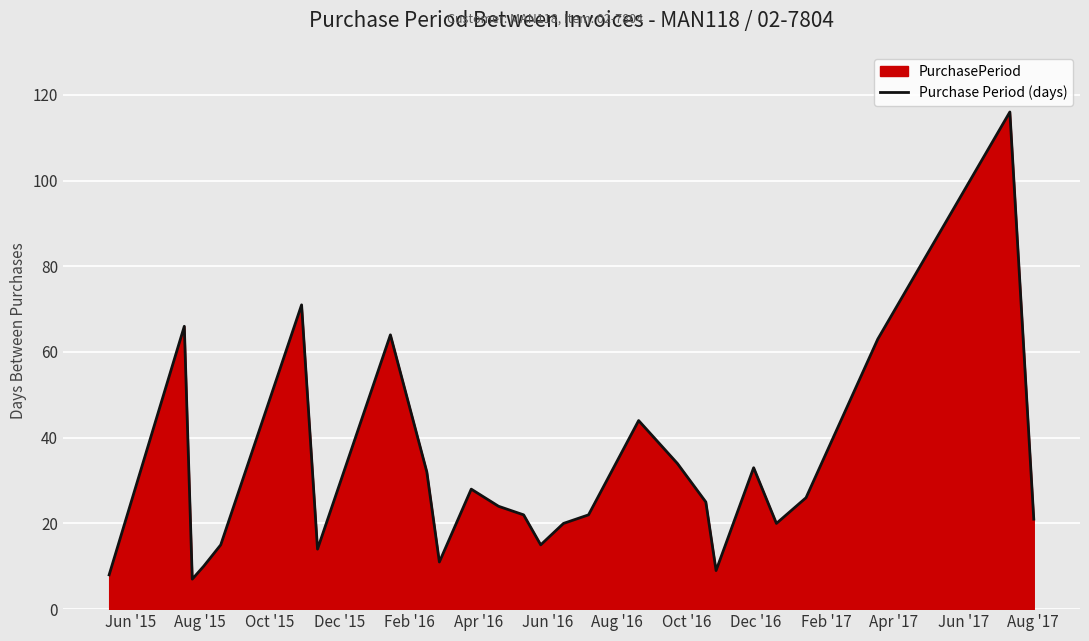

What is the minimum value shown in the chart?

7